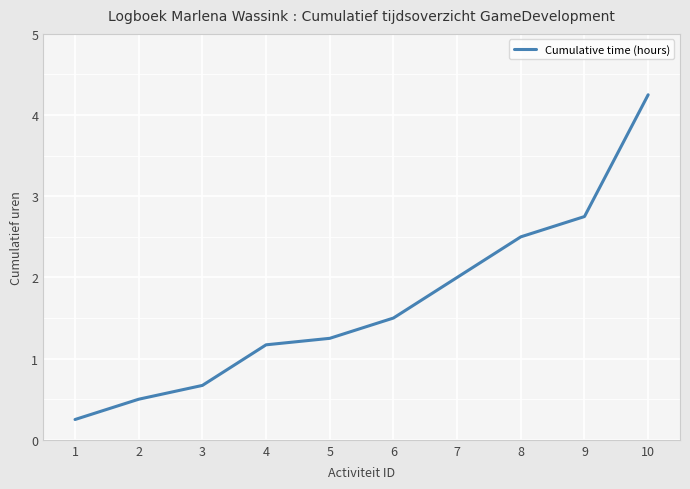

Where does the data first go above 1?

4